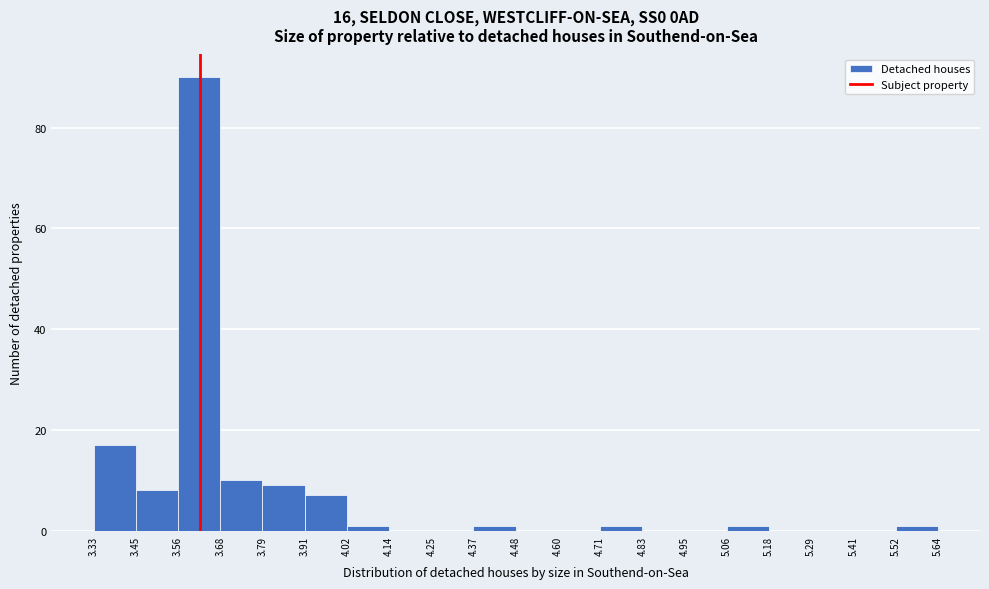

Which range on the x-axis has the tallest bar?

3.56 to 3.68